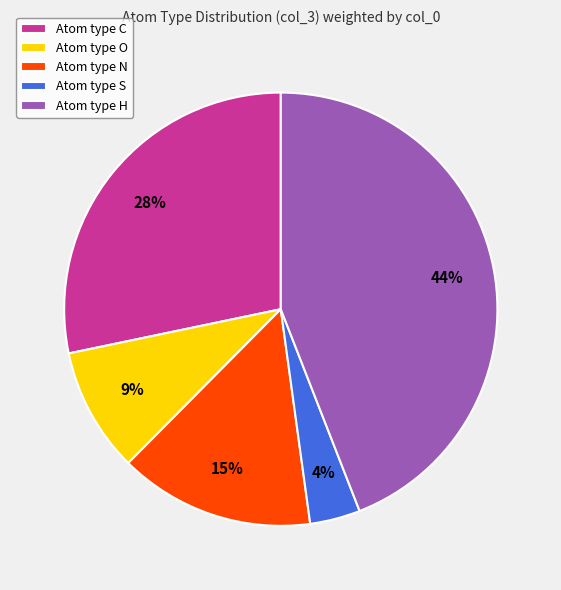

What is the largest slice in the pie chart?

Atom type H